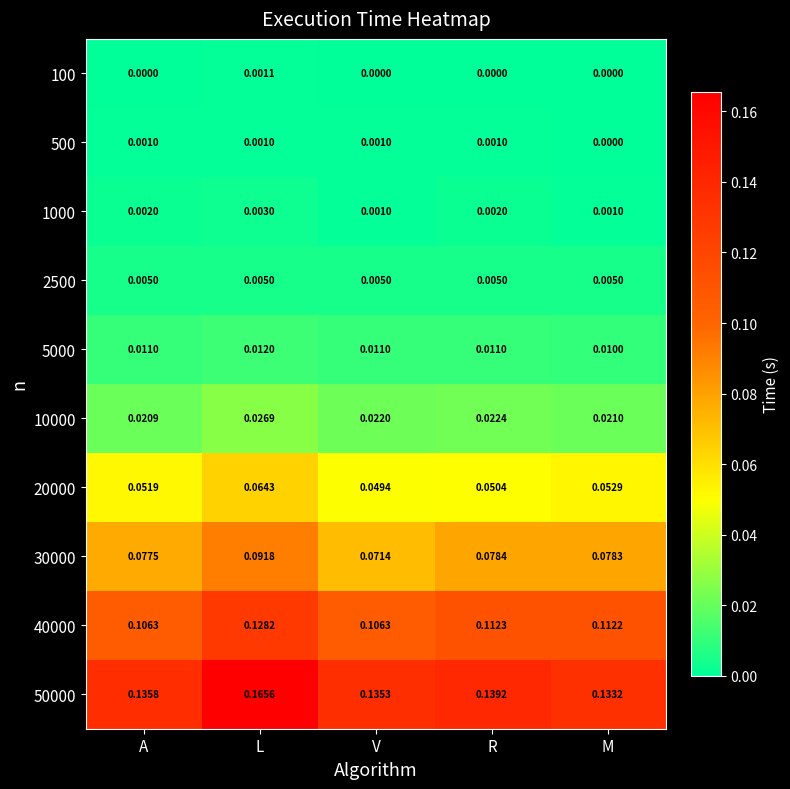

At which category is the sum across all series the highest?

L